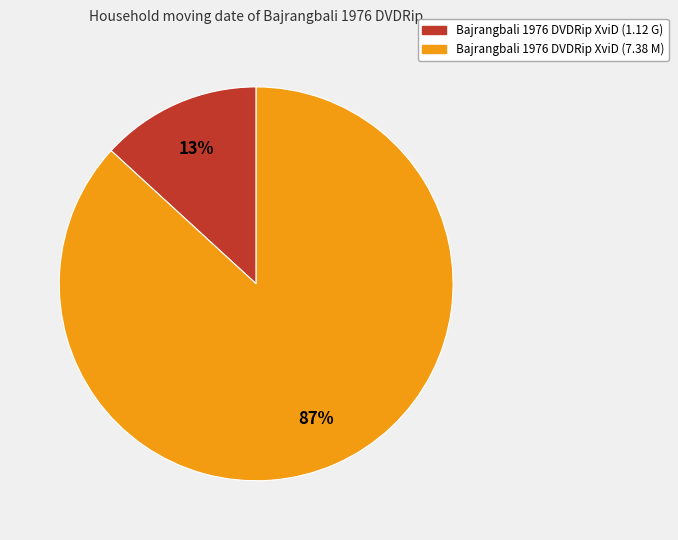

Combined, do Bajrangbali 1976 DVDRip XviD (1.12 G) and Bajrangbali 1976 DVDRip XviD (7.38 M) account for over 50%?

Yes